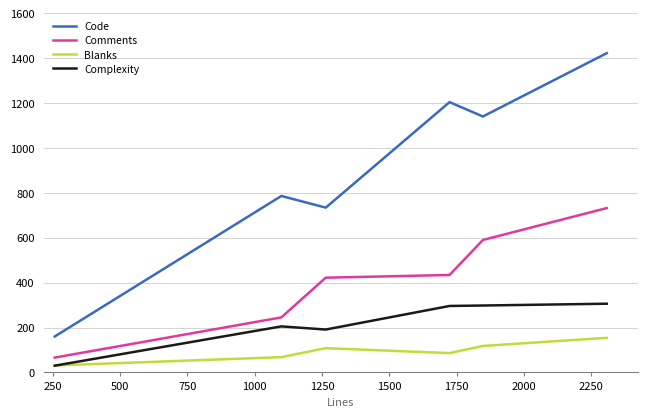

Is this an area chart (filled region under the line)?

No